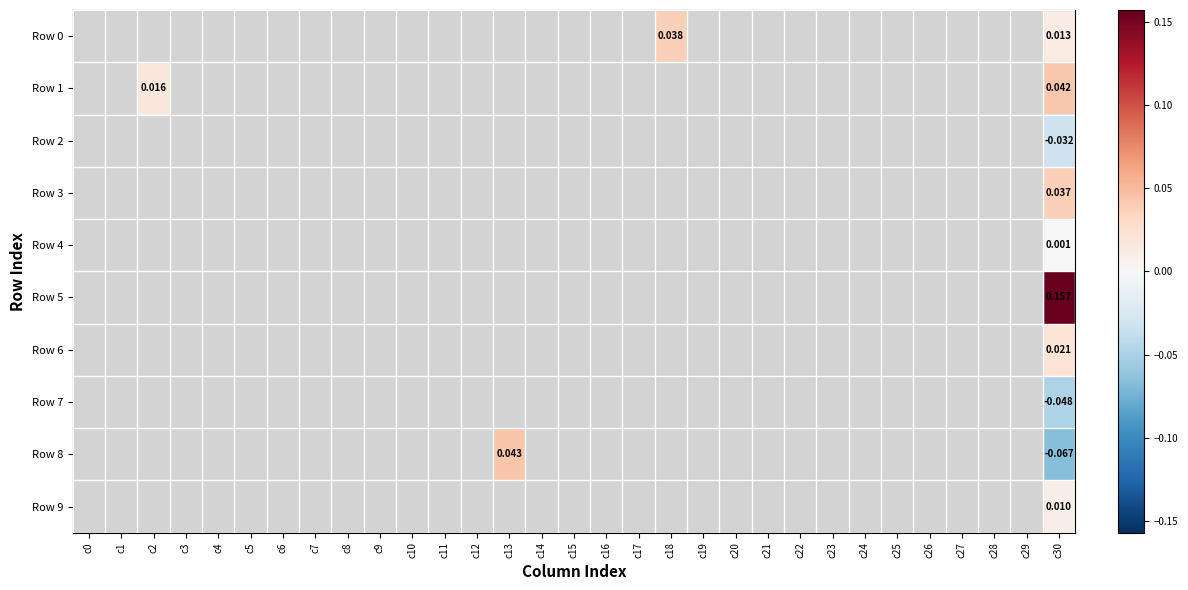

Is the value of Row 0 at c30 greater than the value of Row 5 at c10?

Yes